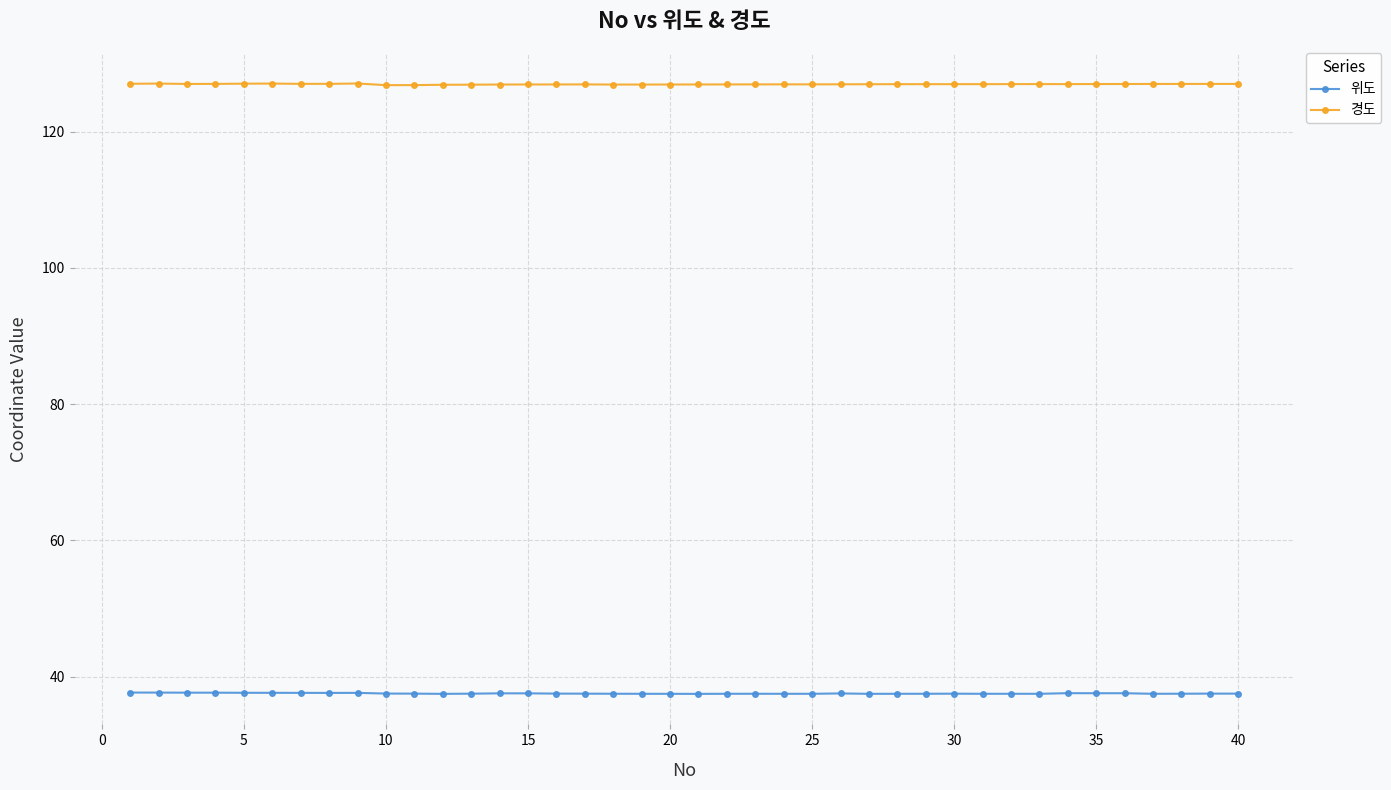

What is the minimum value shown in the chart?

37.5